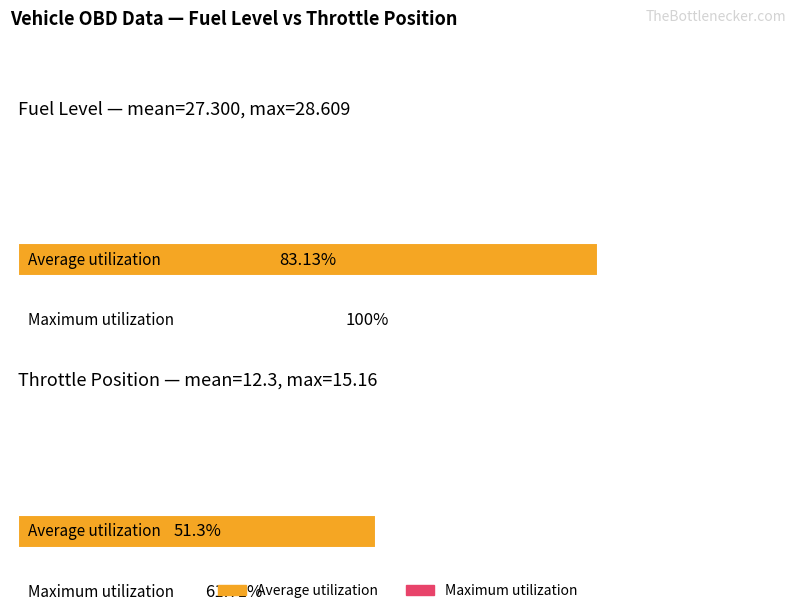

What are all the series names shown in the legend?

Average utilization, Maximum utilization